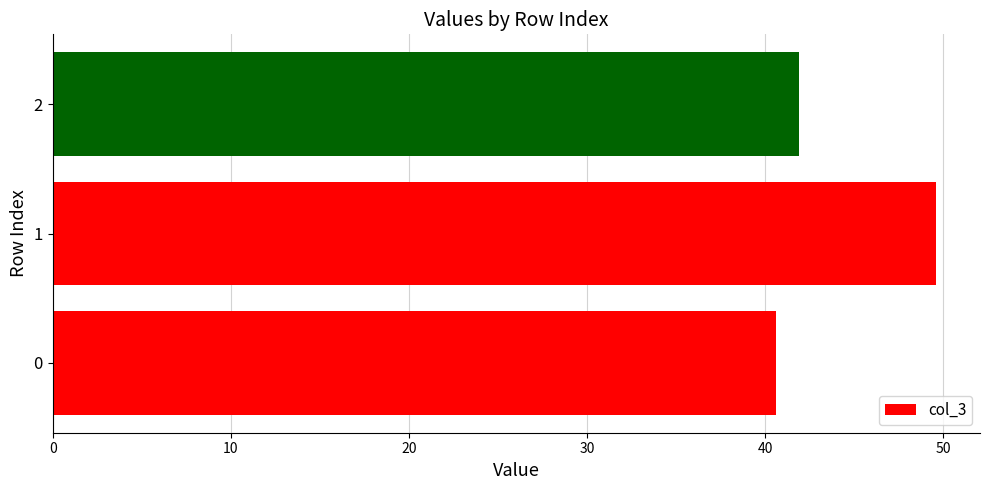

Reading bottom to top, extract all data points from this chart.

0=40.6	1=49.6	2=41.9